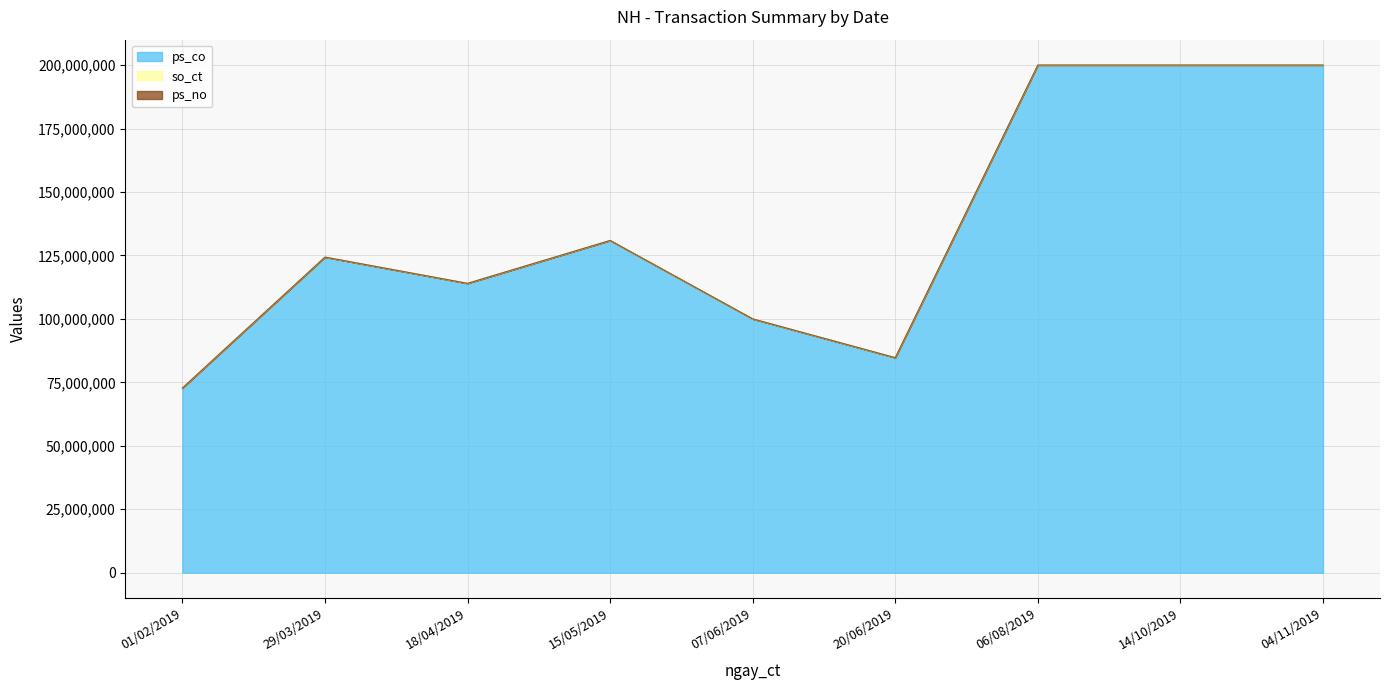

True or false: ps_no has more than 0 interior local peaks.

False